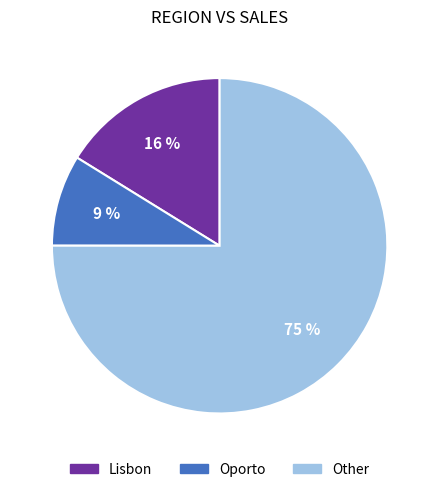

Which has a higher value, Other or Lisbon?

Other